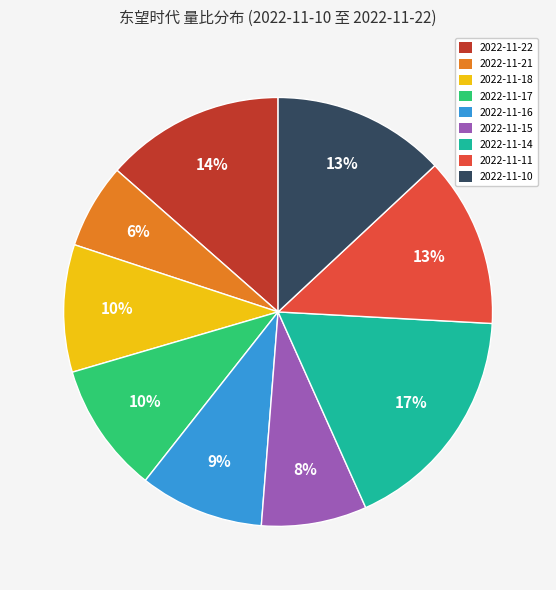

To the nearest percent, what is the difference between the largest and smallest slice percentages?

11%